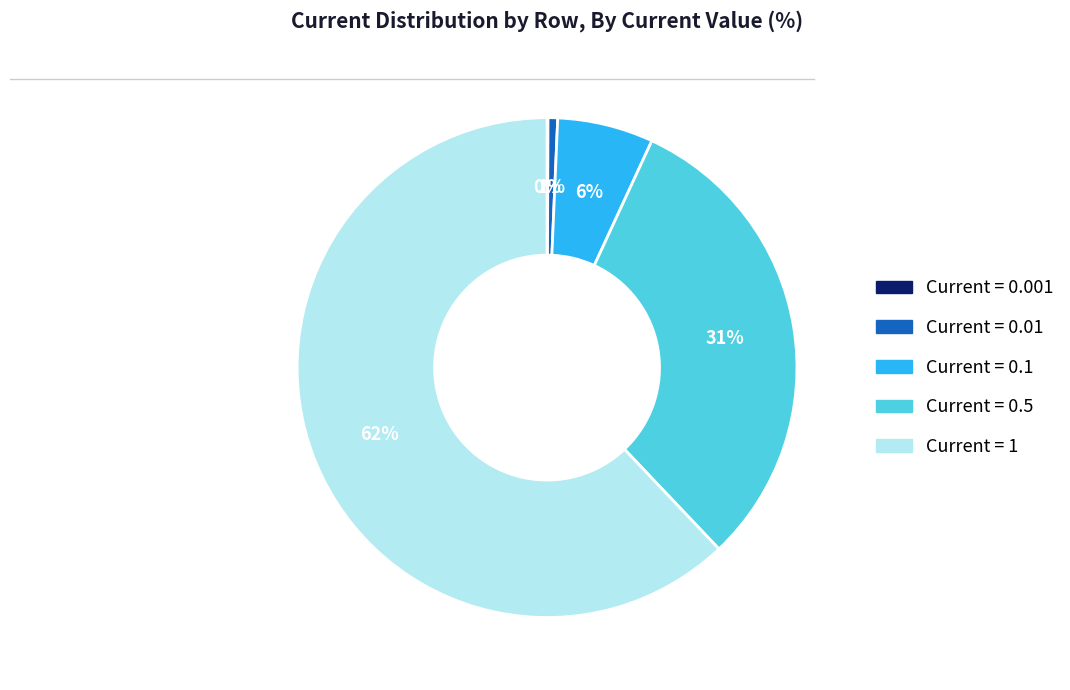

Is there a majority slice in this chart?

Yes